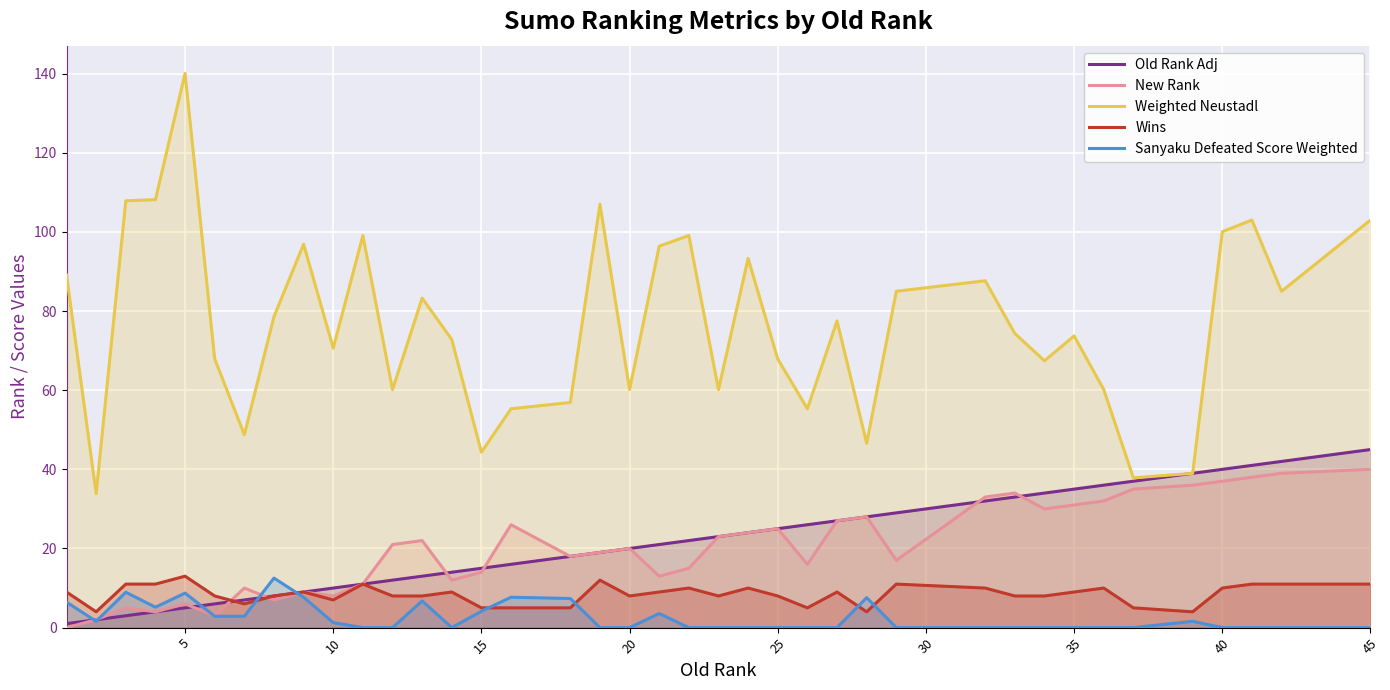

At how many categories does at least one series exceed 97?

9